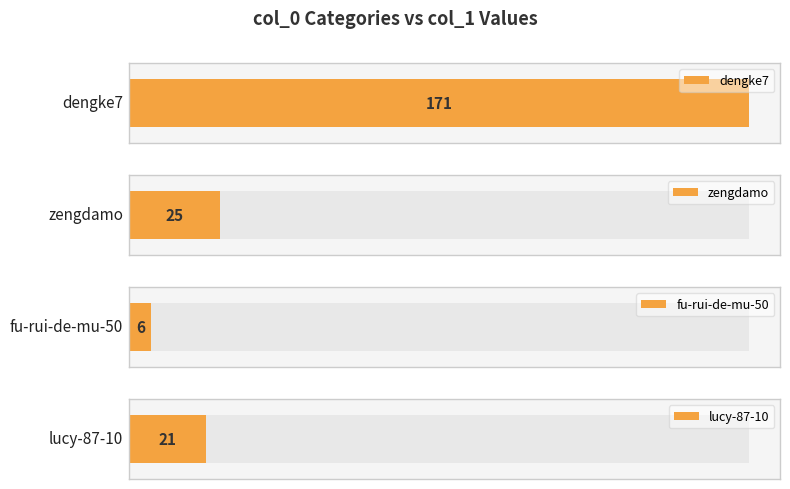

The chart shows a value of 29 at lucy-87-10. True or false?

False